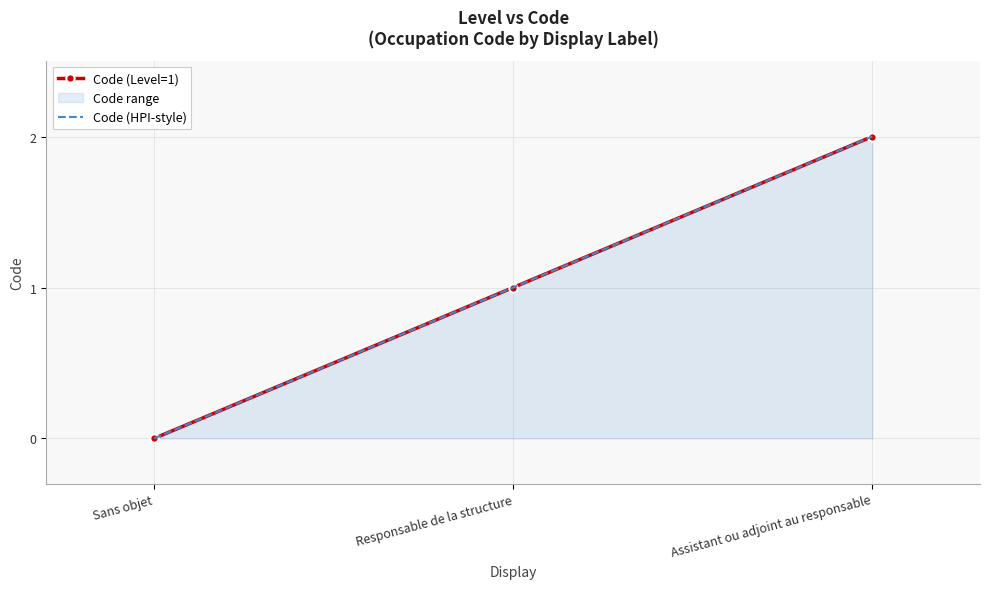

What is the label of the 3rd point from the right?

Sans objet